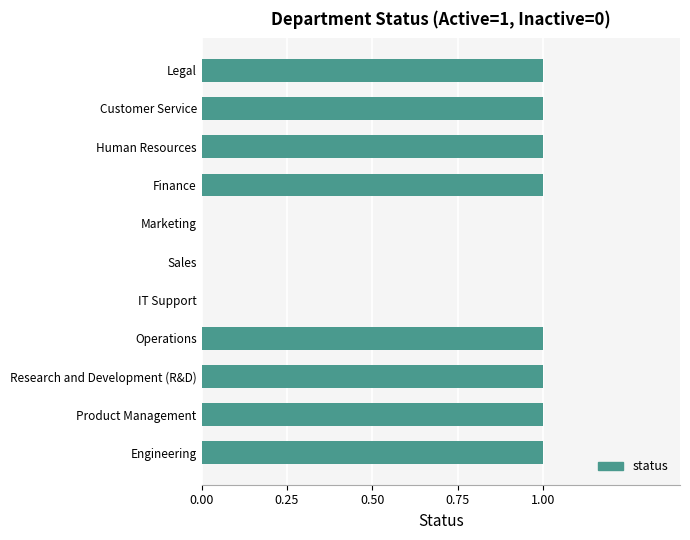

How many values are between 0 and 1?

11